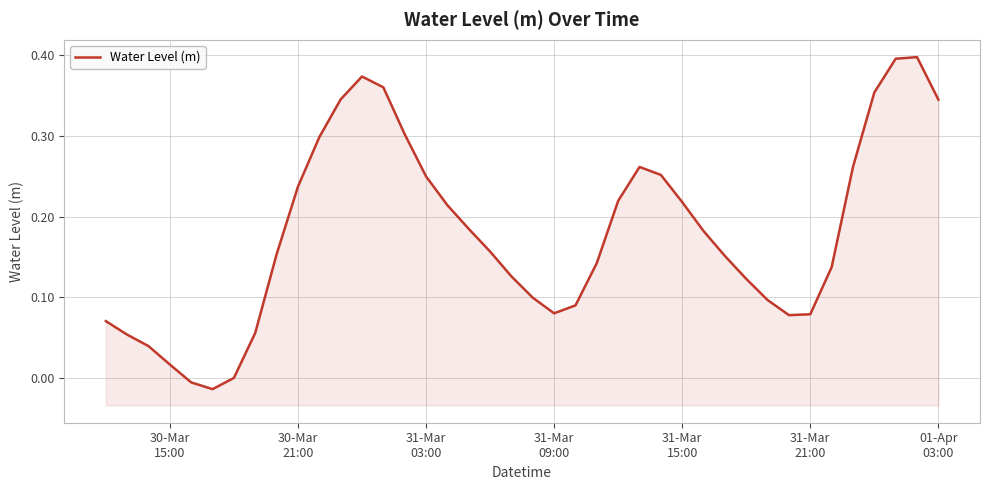

How many lines are shown in the chart?

1